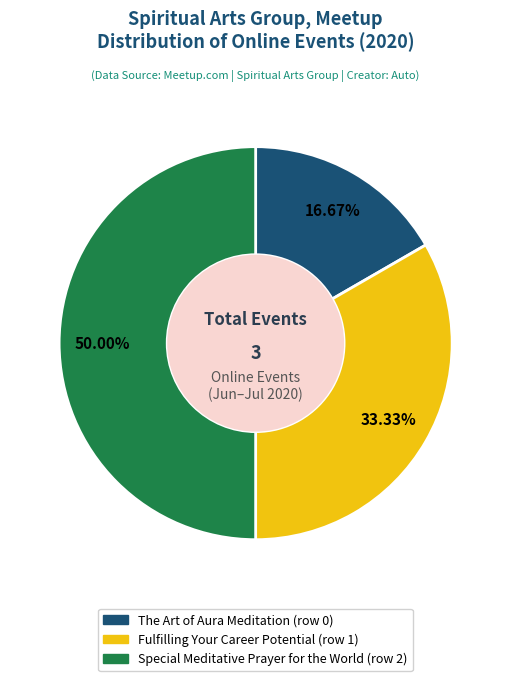

Is it true that Fulfilling Your Career Potential is 45% of the pie?

False